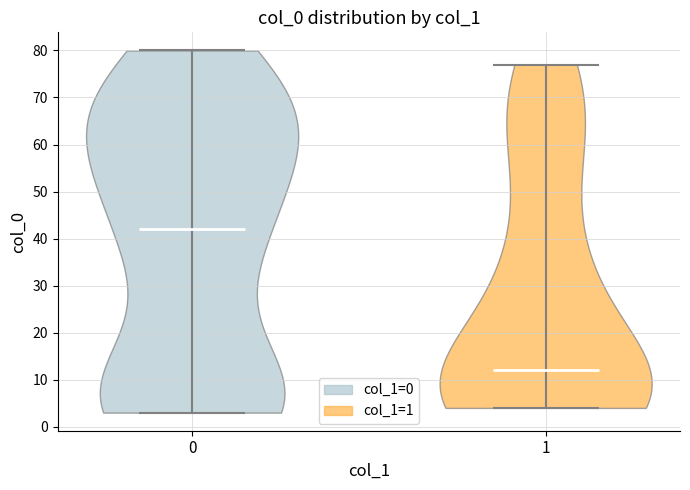

Which violin has the lowest median line?

1